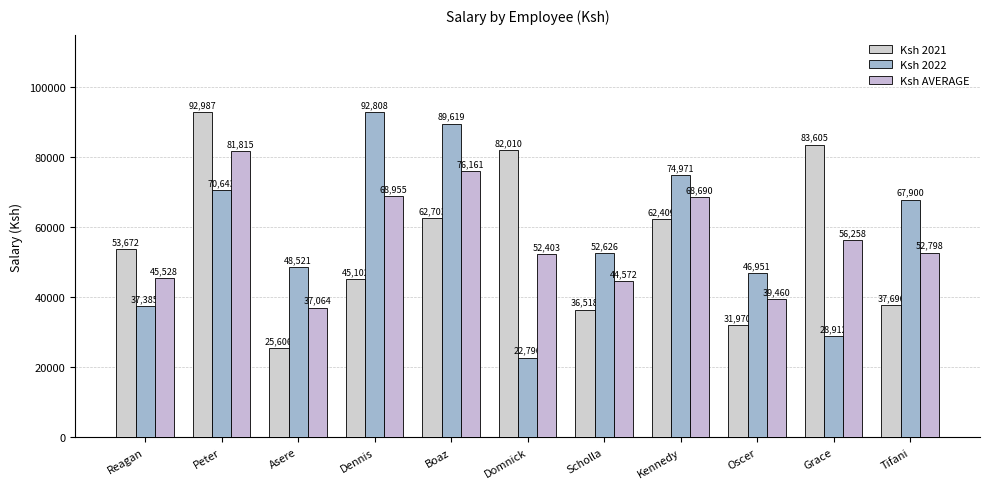

How many bars are there in each group?

3